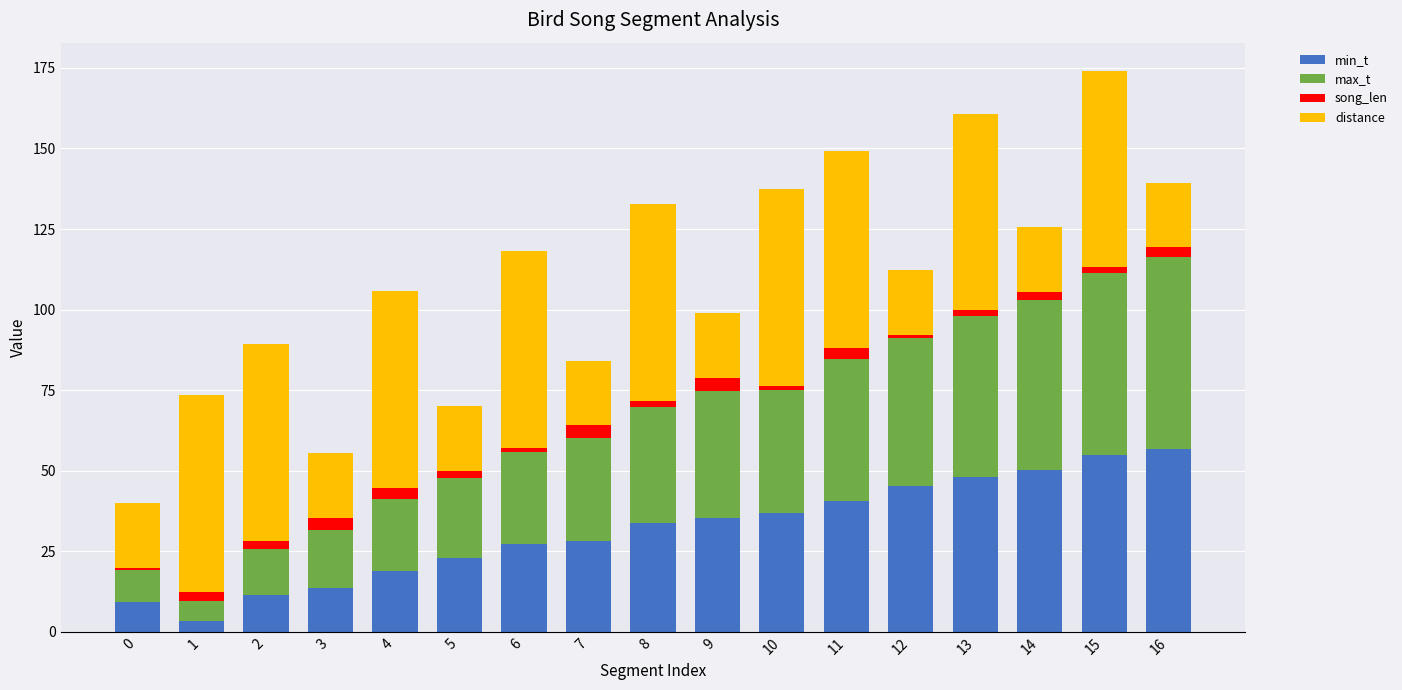

Are the bars grouped side by side (vs. stacked)?

No